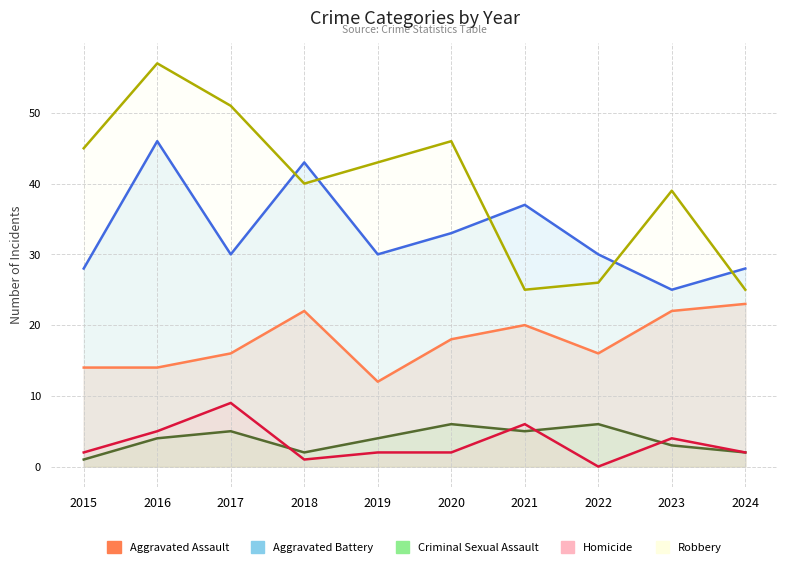

What are all the series names shown in the legend?

Aggravated Assault, Aggravated Battery, Criminal Sexual Assault, Homicide, Robbery